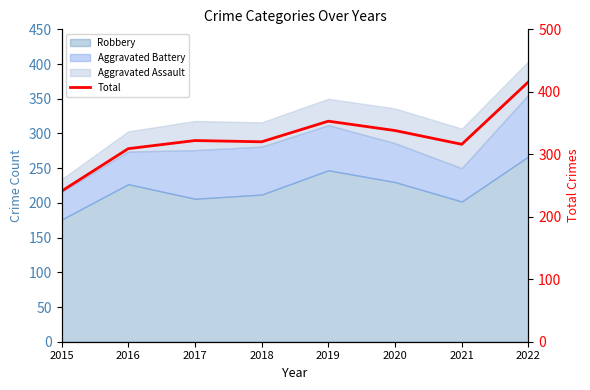

What is the maximum value shown in the chart?

416